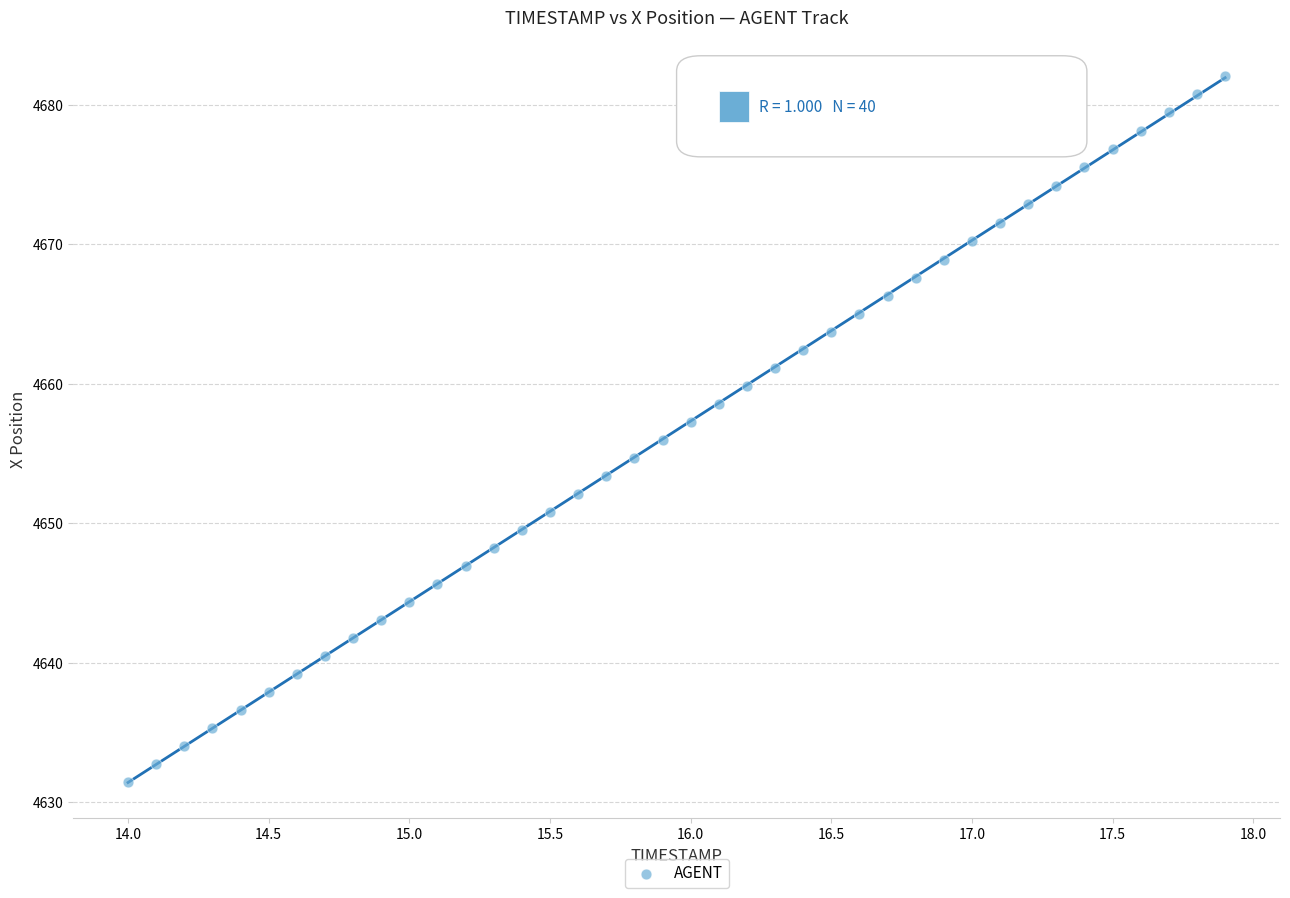

What is the range of X values (max minus min)?

3.9